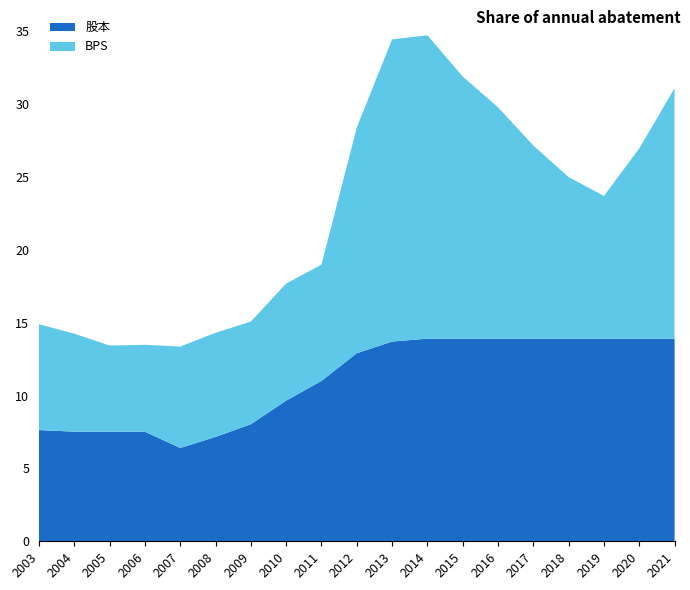

Reading right to left, extract all data points from this chart.

BPS: 2021=17.2	2020=13.1	2019=9.8	2018=11.1	2017=13.2	2016=15.9	2015=18.0	2014=20.8	2013=20.7	2012=15.5	2011=8.0	2010=8.0	2009=7.0	2008=7.1	2007=7.0	2006=6.0	2005=5.9	2004=6.7	2003=7.3
股本: 2021=13.9	2020=13.9	2019=13.9	2018=13.9	2017=13.9	2016=13.9	2015=13.9	2014=13.9	2013=13.7	2012=12.9	2011=11.0	2010=9.7	2009=8.0	2008=7.2	2007=6.4	2006=7.5	2005=7.5	2004=7.5	2003=7.6